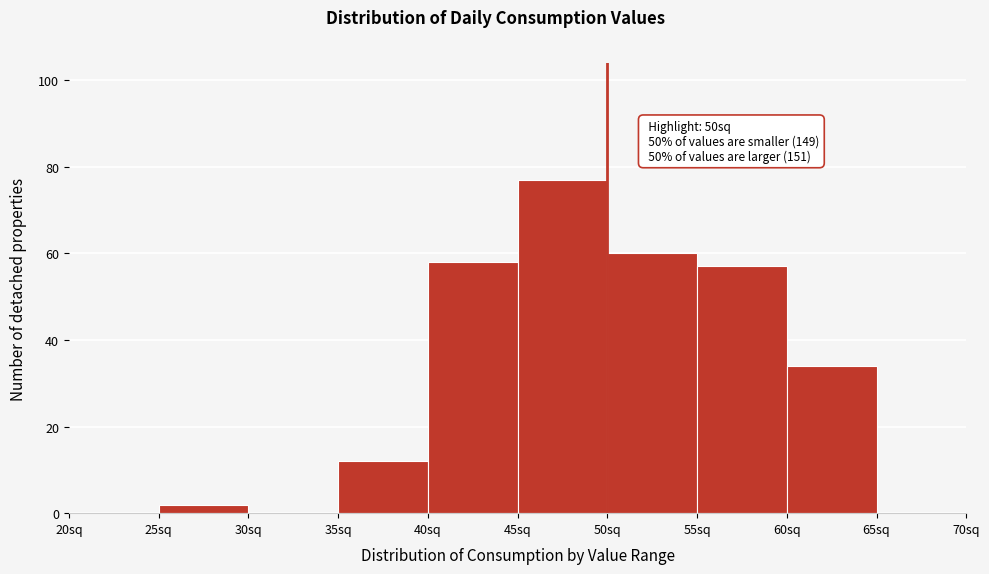

Which range on the x-axis has the tallest bar?

45 to 50